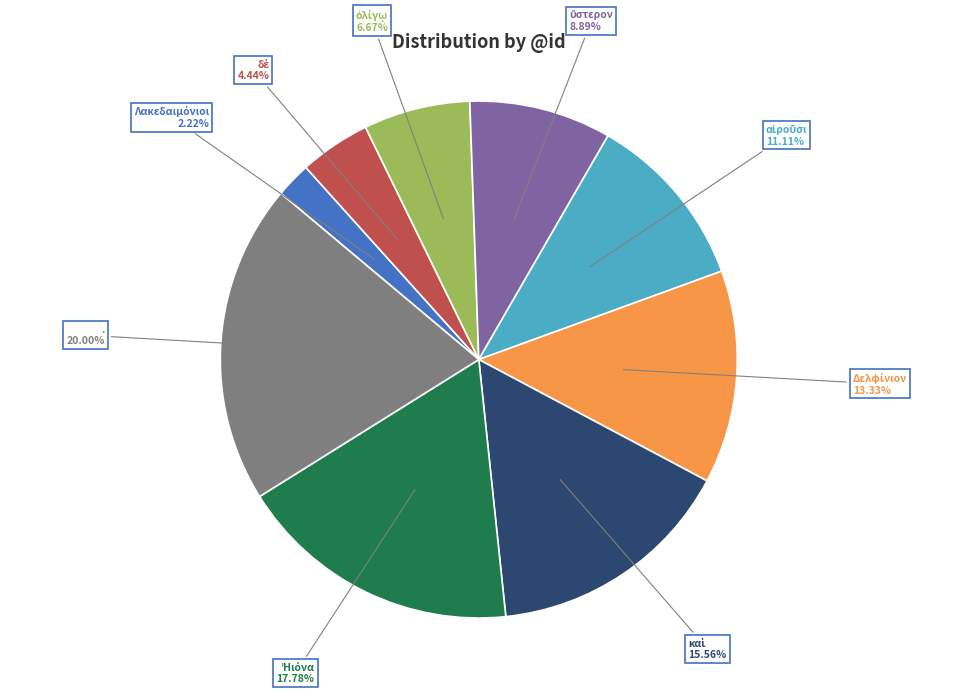

Count the number of slices in the pie.

9